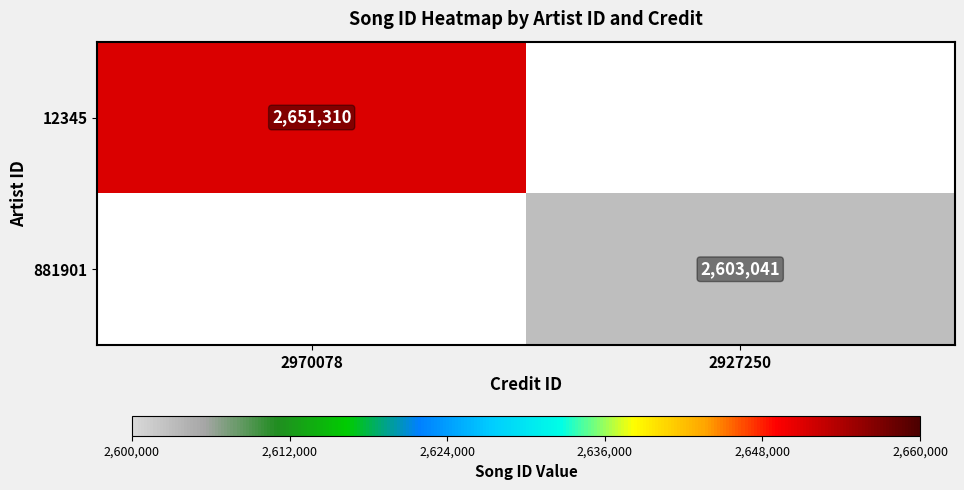

The 12345 series shows 2651310 at 2970078. True or false?

True